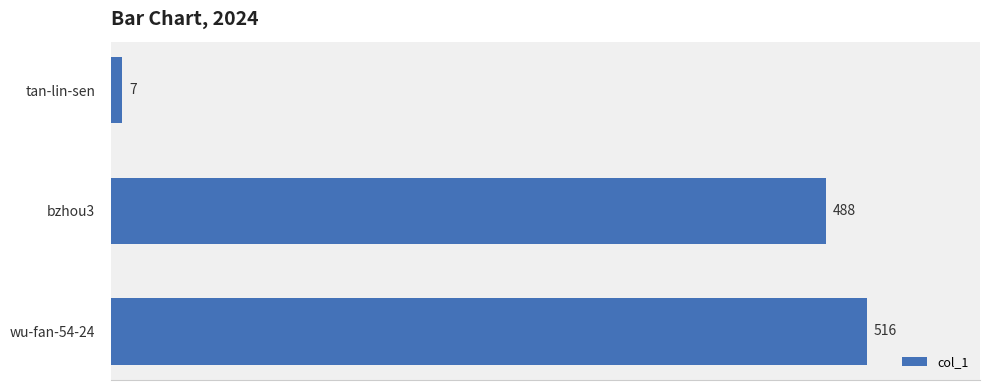

What is the difference between the values at wu-fan-54-24 and tan-lin-sen?

509